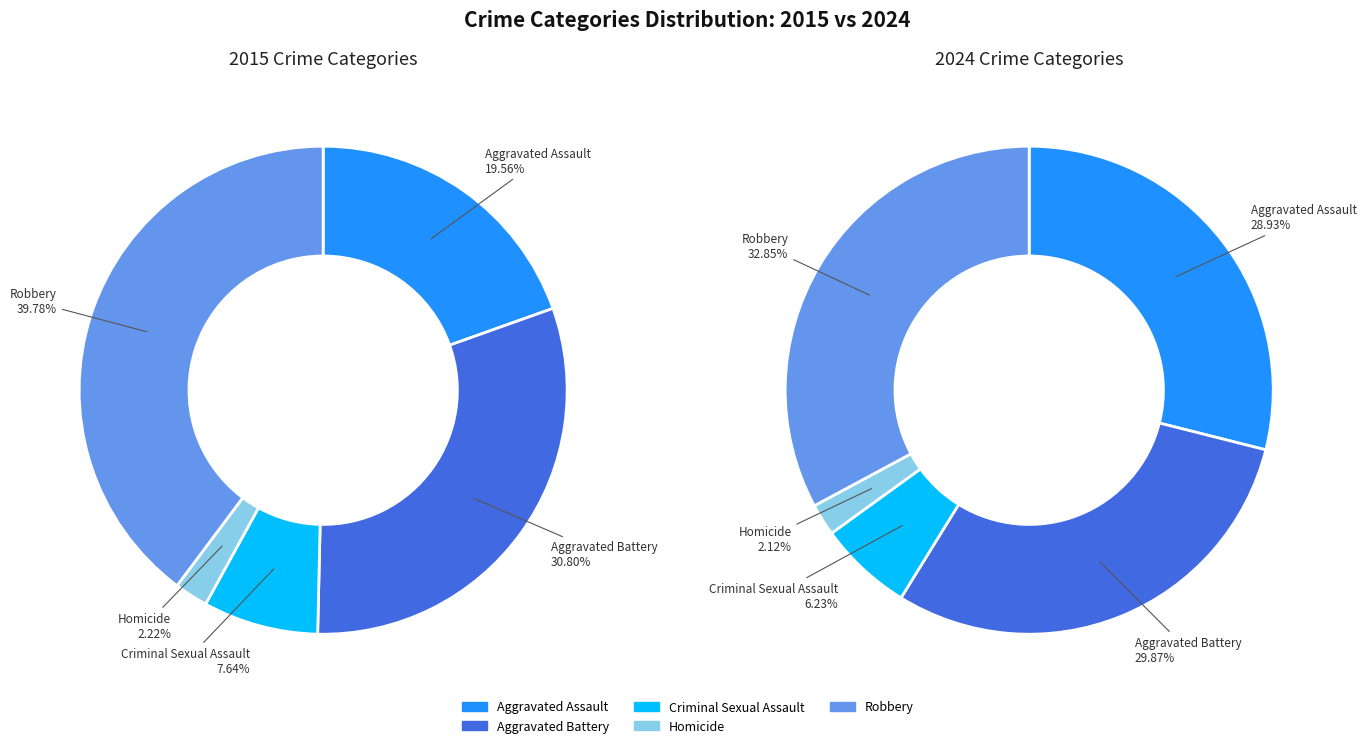

To the nearest percent, what is the combined percentage of Aggravated Battery and Homicide?

33%